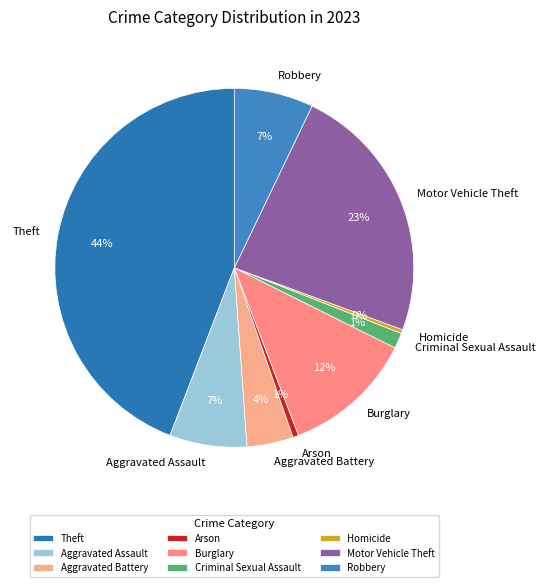

What is the largest slice in the pie chart?

Theft